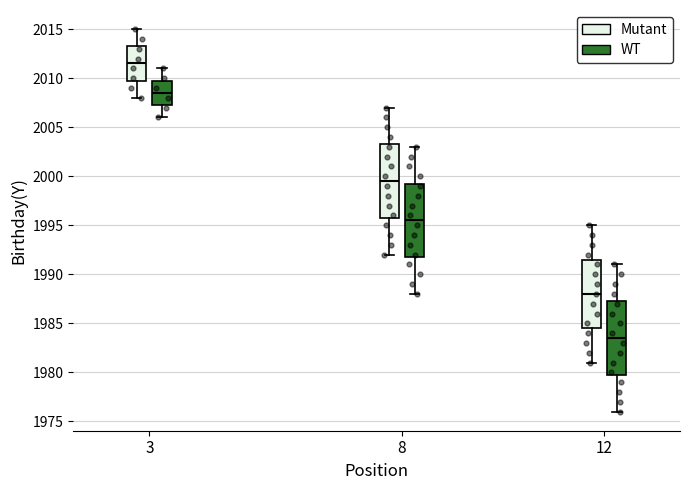

Reading left to right, transcribe this box plot: for each box, give where its median line is, the range the box spans, and where its two whiskers end, as read against the y-axis. The values are not printed on the chart, so give them approximately, as read against the axis.

3 (Mutant): median 2011.5, box 2010.0 to 2013.5, whiskers 2008.0 to 2015.0
3 (WT): median 2008.5, box 2007.5 to 2010.0, whiskers 2006.0 to 2011.0
8 (Mutant): median 1999.5, box 1996.0 to 2003.5, whiskers 1992.0 to 2007.0
8 (WT): median 1995.5, box 1992.0 to 1999.5, whiskers 1988.0 to 2003.0
12 (Mutant): median 1988.0, box 1984.5 to 1991.5, whiskers 1981.0 to 1995.0
12 (WT): median 1983.5, box 1980.0 to 1987.5, whiskers 1976.0 to 1991.0